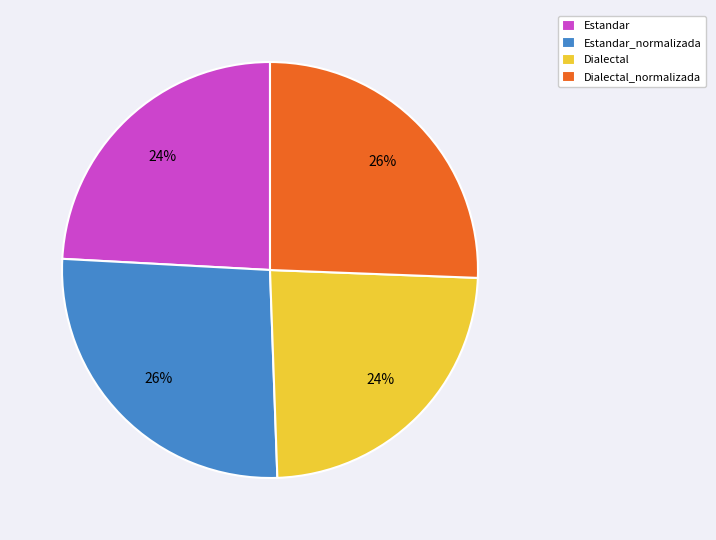

Between Estandar and Estandar_normalizada, which is larger?

Estandar_normalizada